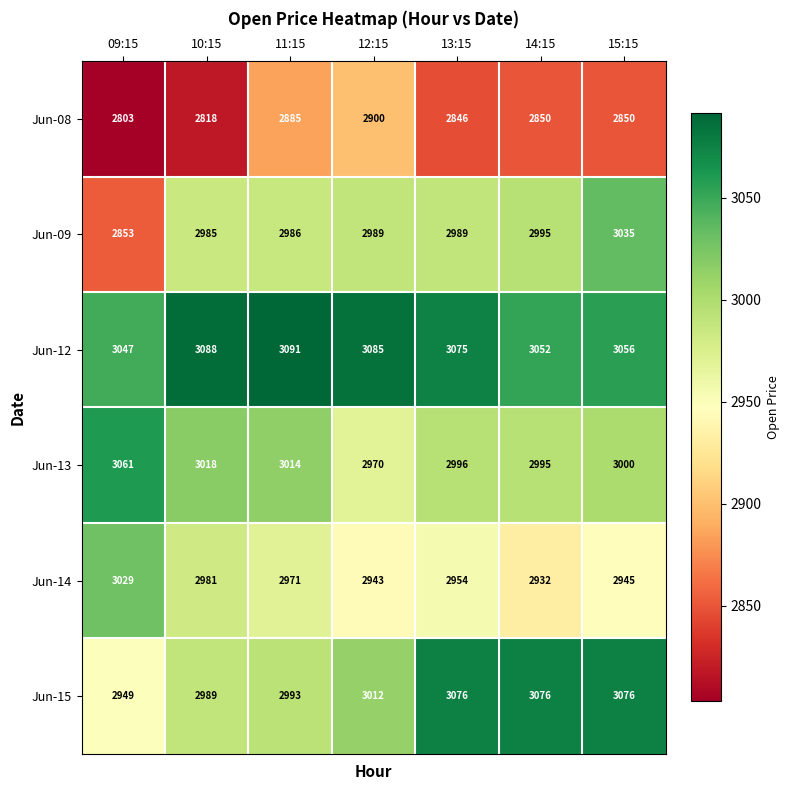

Rank the series by their maximum value, from lowest to highest.

Jun-08, Jun-14, Jun-09, Jun-13, Jun-15, Jun-12